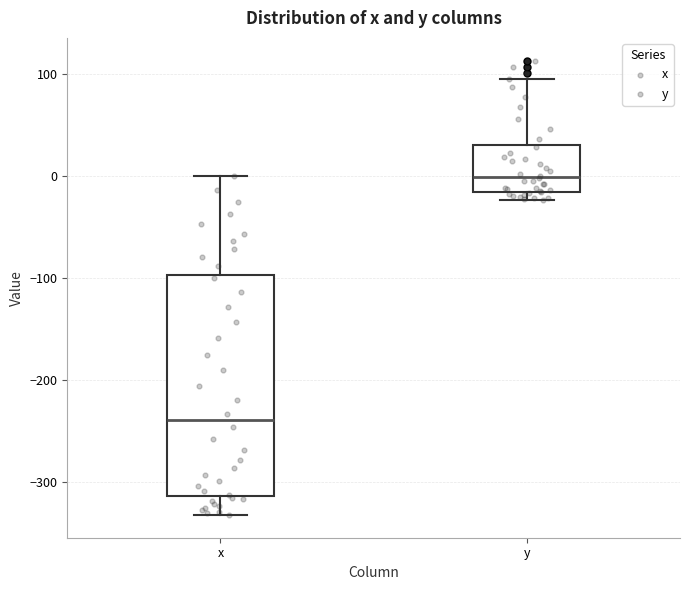

Reading left to right, read every box against the y-axis: the position of its median line, the range the box covers, and the ends of its whiskers. The values are not printed on the chart, so give them approximately, as read against the axis.

x: median -240, box -310 to -100, whiskers -330 to 0
y: median 0, box -10 to 30, whiskers -20 to 100